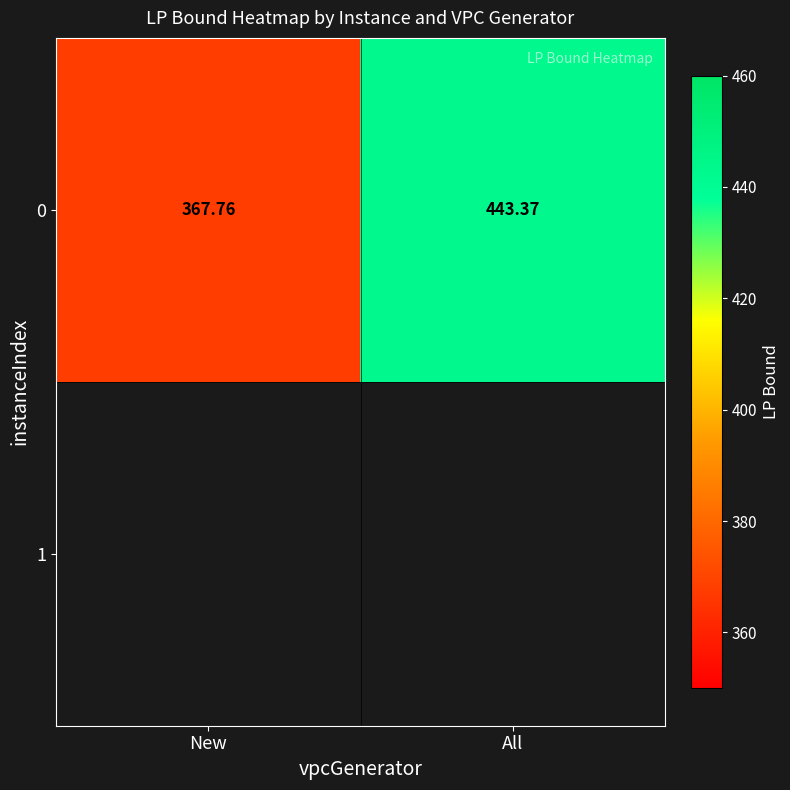

At which category does the chart reach its peak across all series?

All